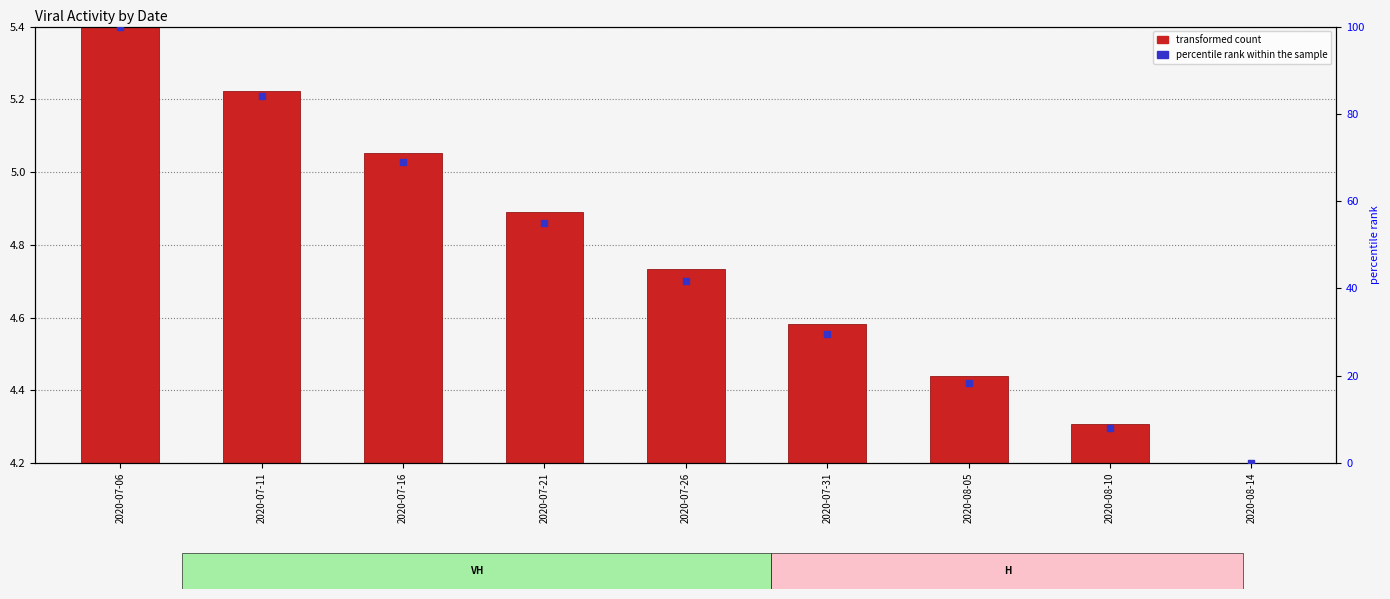

Which series has the widest spread of Y values?

percentile rank within the sample